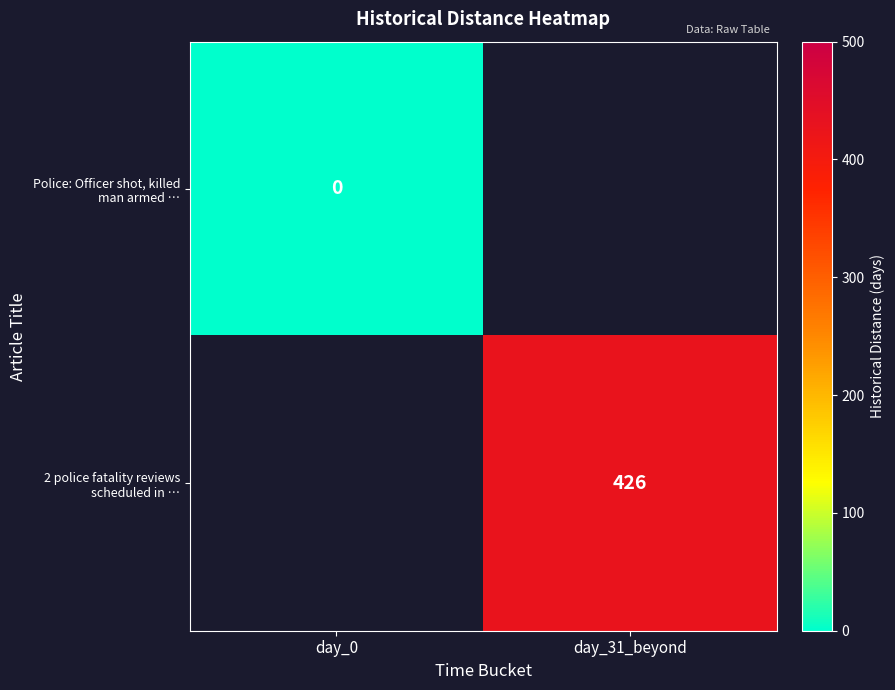

Which series has the widest spread of values?

Police: Officer shot, killed man armed …